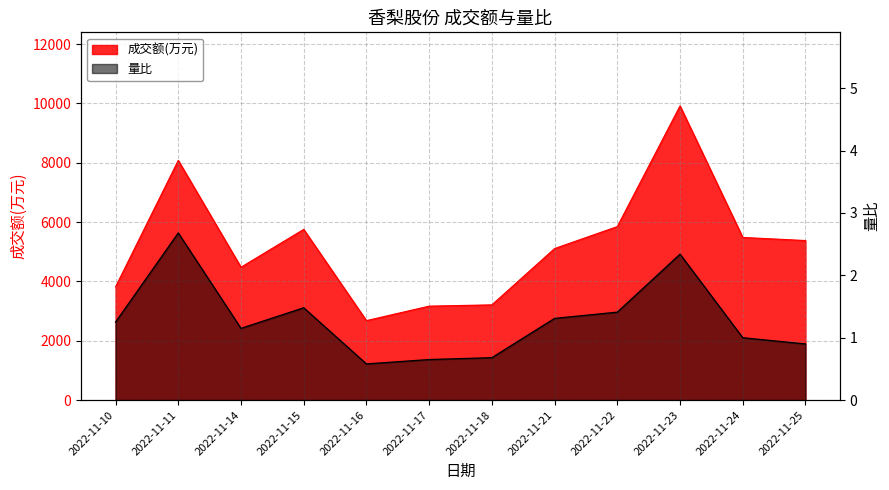

Which series has the largest total across all categories?

成交额(万元)